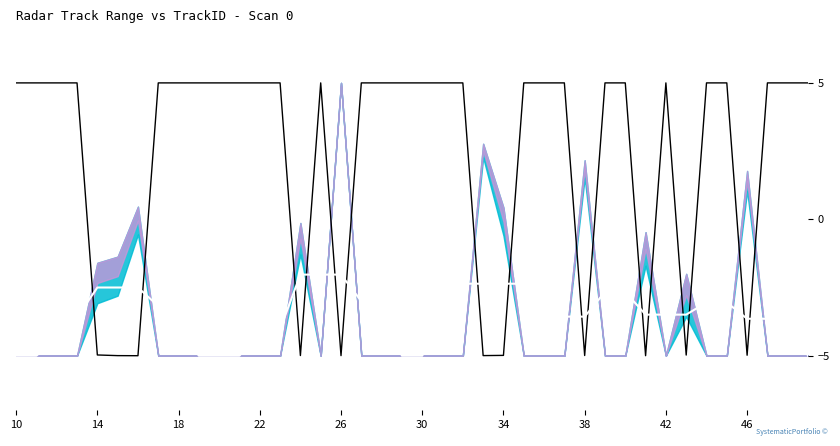

What is the smallest value displayed?

-5.0